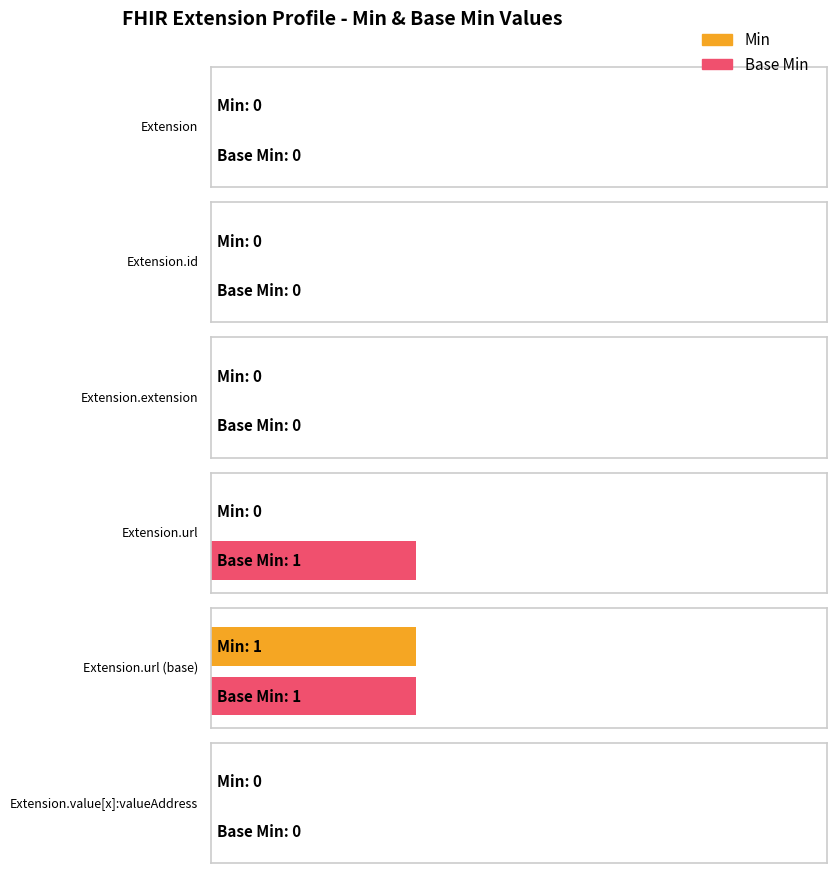

What is the value of the Base Min bar at the 5th from the left?

1